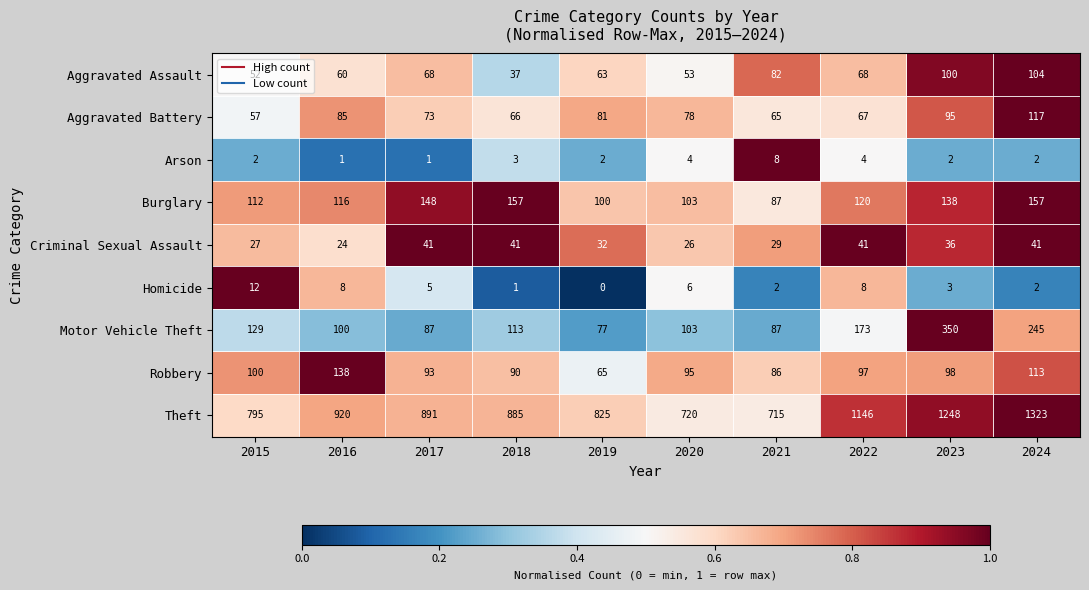

The Homicide series shows 9 at 2020. True or false?

False